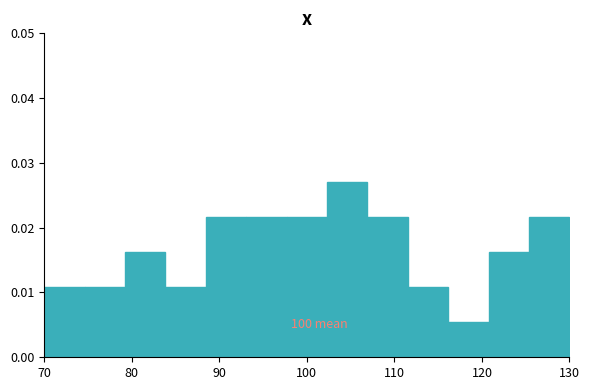

Which range on the x-axis has the tallest bar?

102 to 107